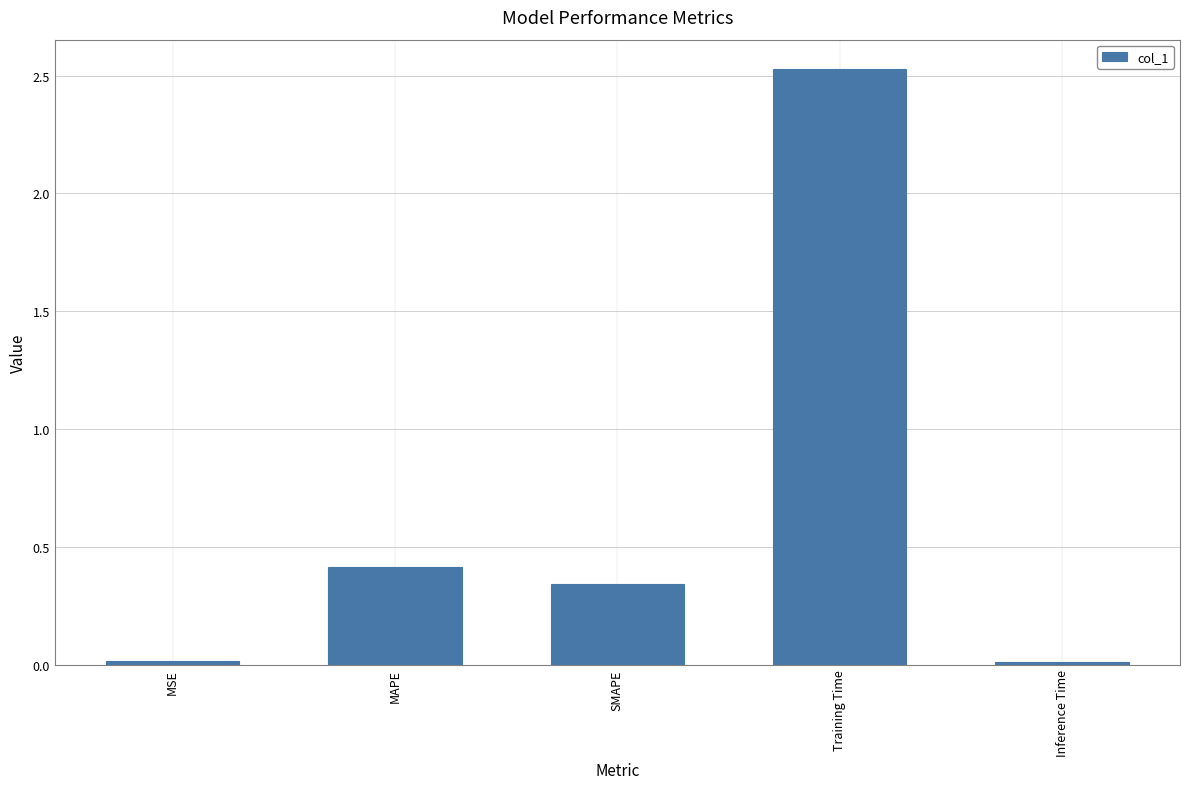

What position from the left is Training Time?

4